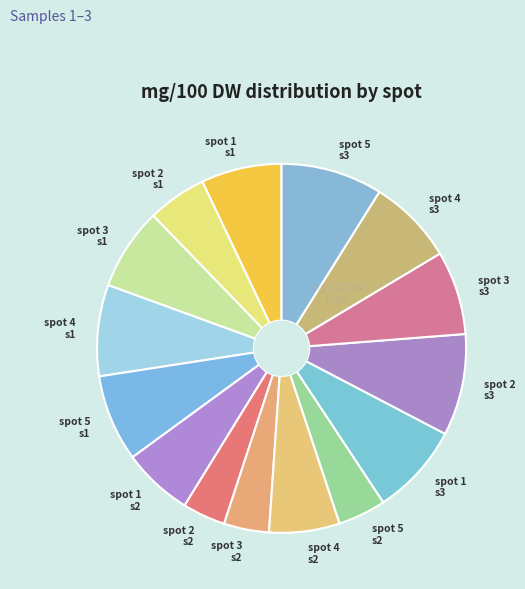

True or false: spot 4 s2 accounts for 1% of the total.

False